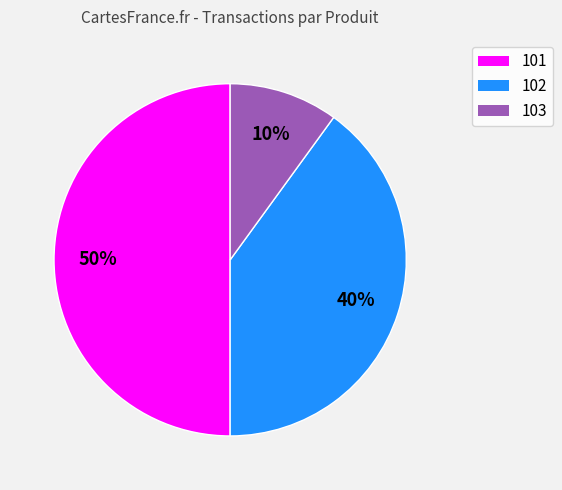

To the nearest percent, what portion does 102 represent?

40%